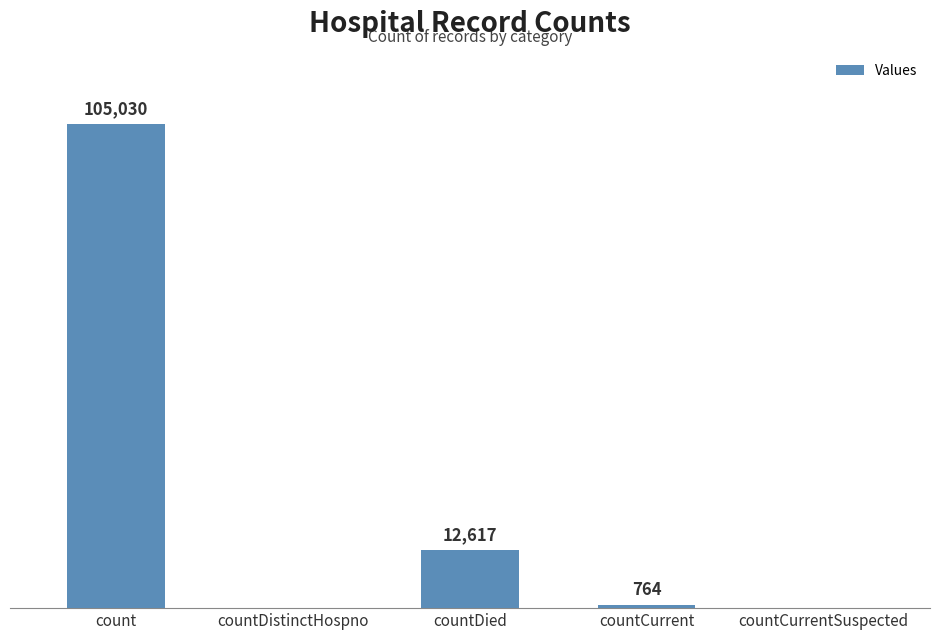

Between countDied and countDistinctHospno, which is larger?

countDied